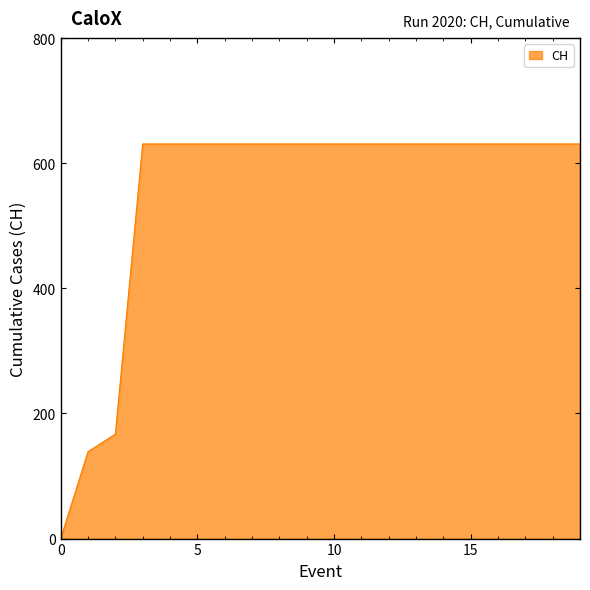

What is the difference between the maximum and minimum values?

631